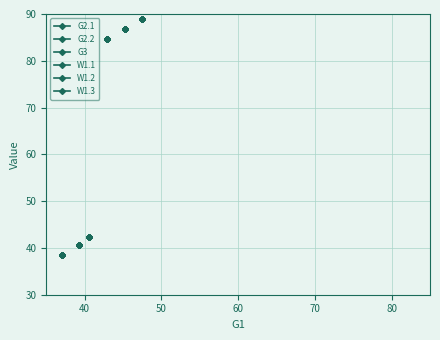

At 11, list the series in order from largest to smallest.

W1.3, W1.2, W1.1, G3, G2.2, G2.1